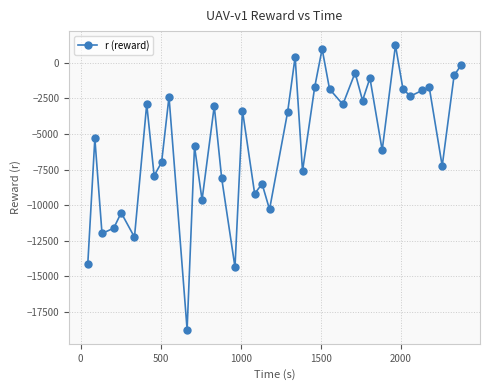

What is the greatest value displayed?

1207.1